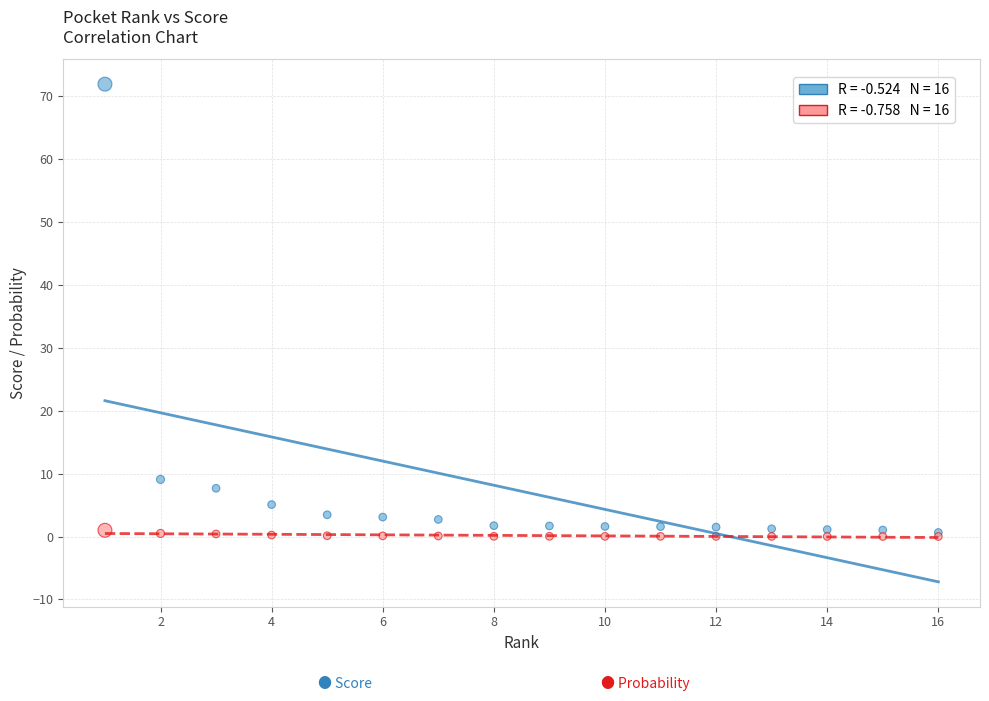

Across all series, what Y value is closest to 35?

9.1